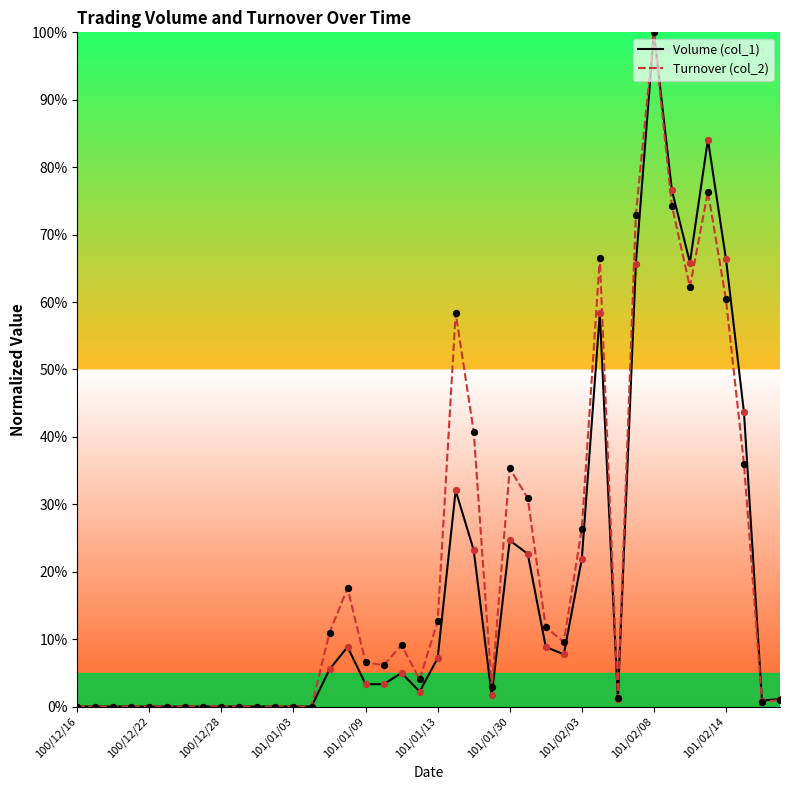

At how many categories does at least one series exceed 88?

1